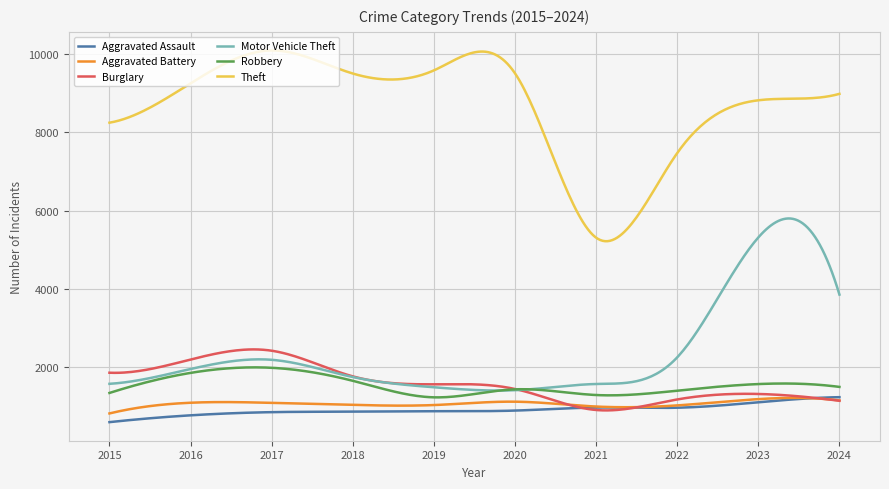

Which series has the largest total across all categories?

Theft